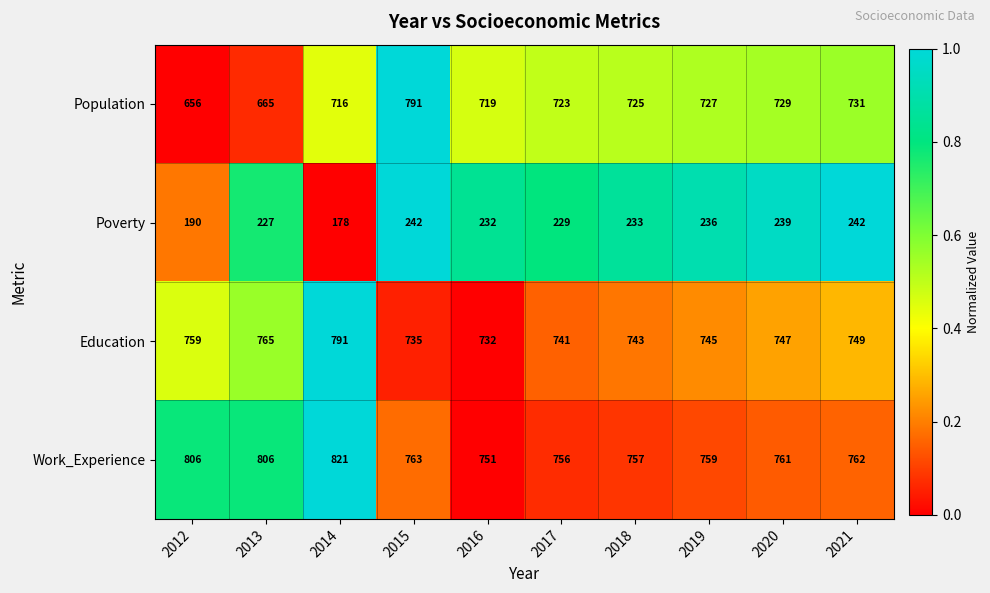

At which label does Education reach its minimum?

2016